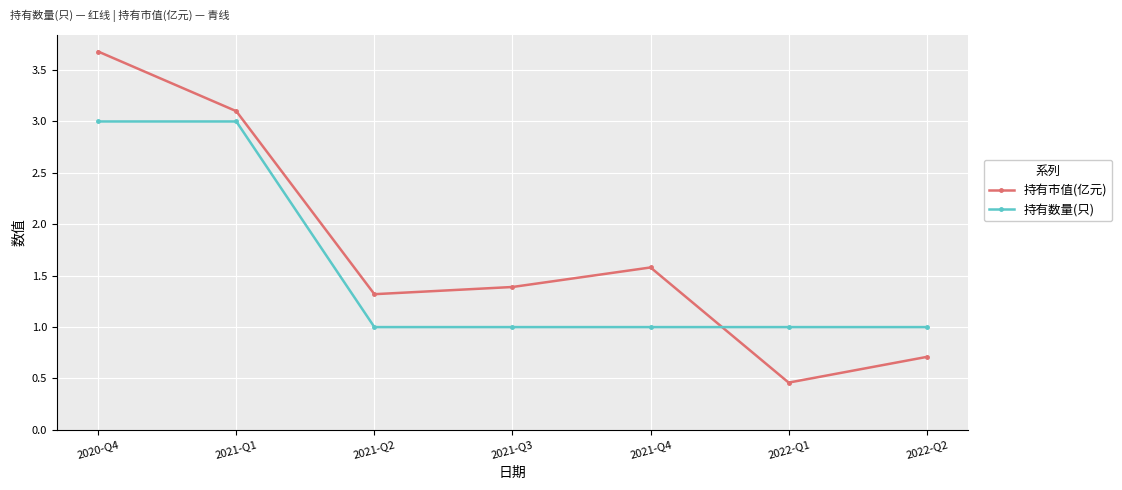

What is the minimum value for 持有数量(只)?

1.0